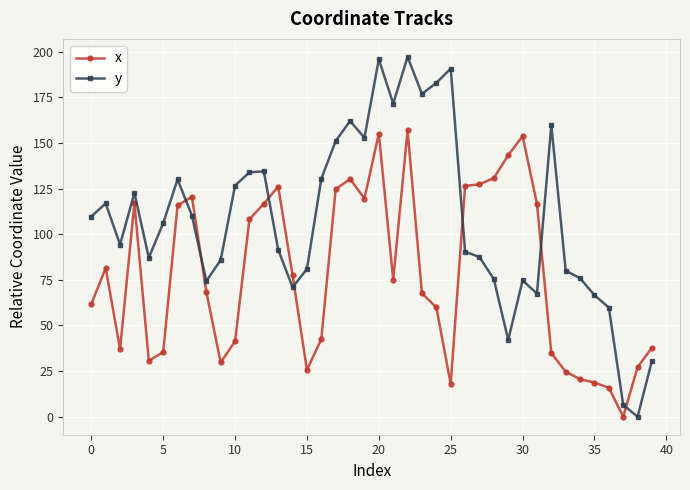

Which series has the widest spread of values?

y